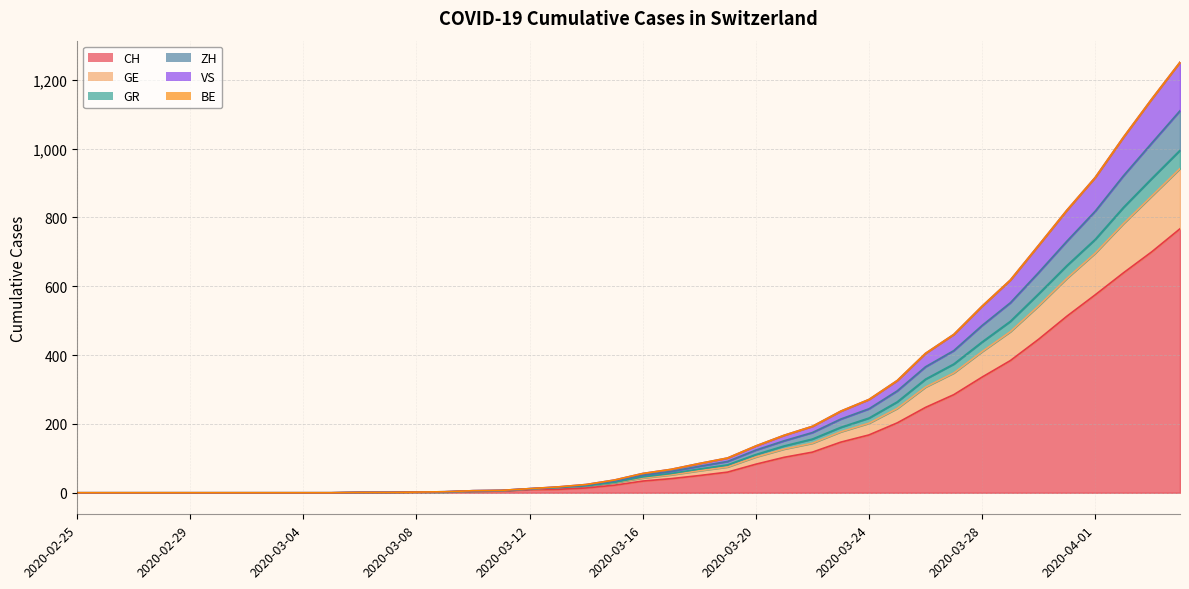

What is the label of the 4th point from the left?

2020-02-28